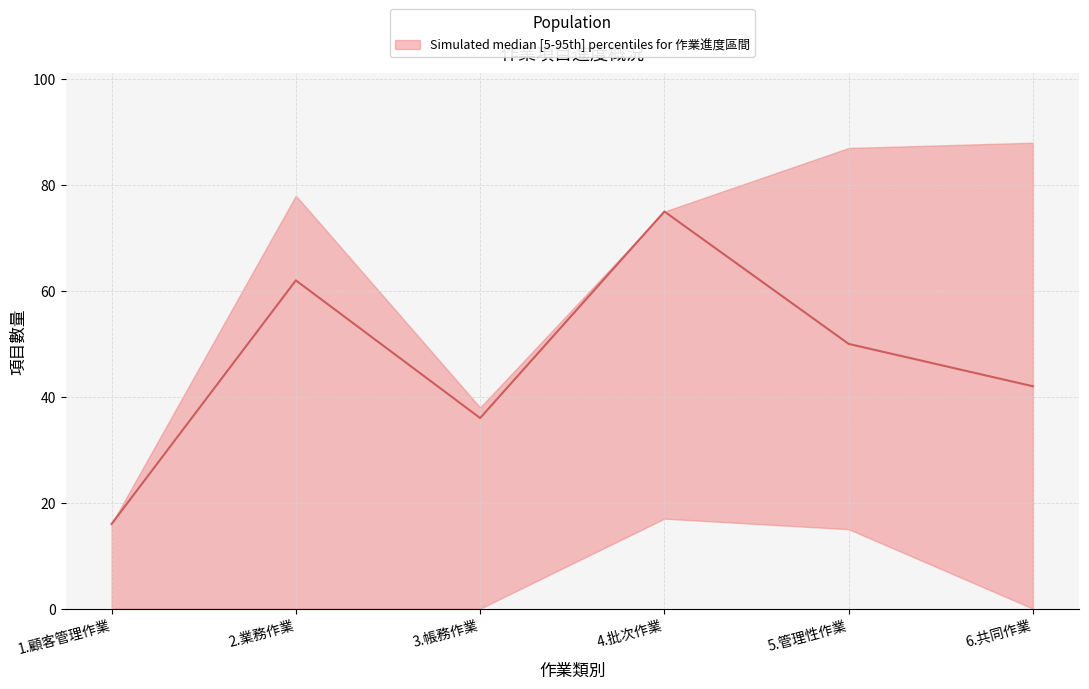

The chart shows a value of 36 at 3.帳務作業. True or false?

True